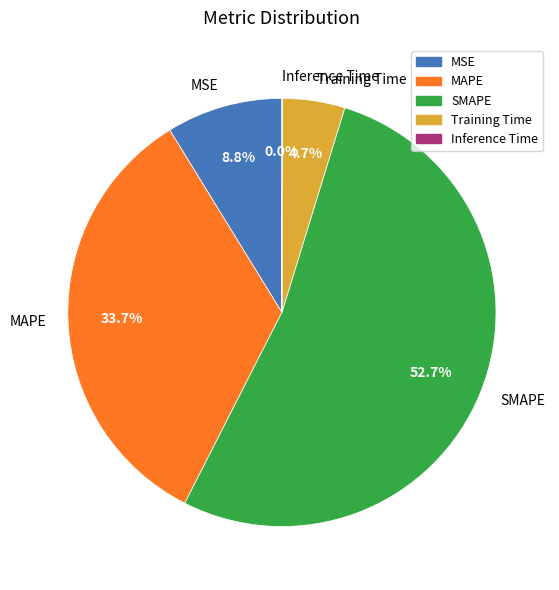

To the nearest percent, what is the average slice percentage?

20%